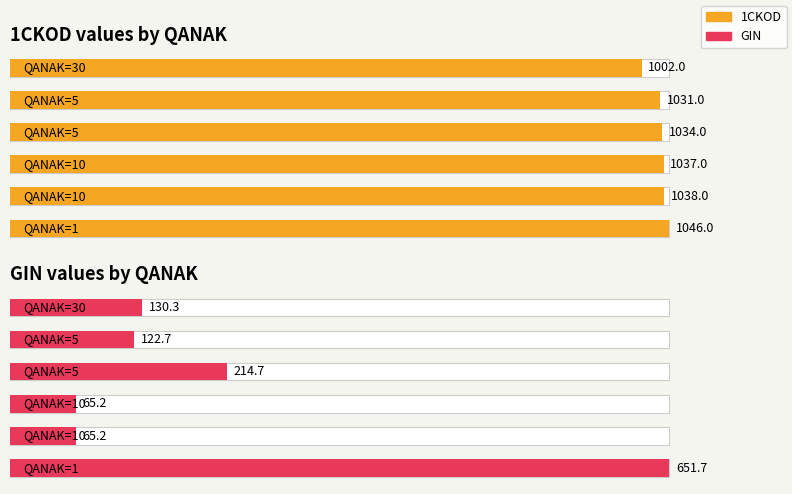

The 1CKOD values by QANAK series shows 265.1 at 0. True or false?

False